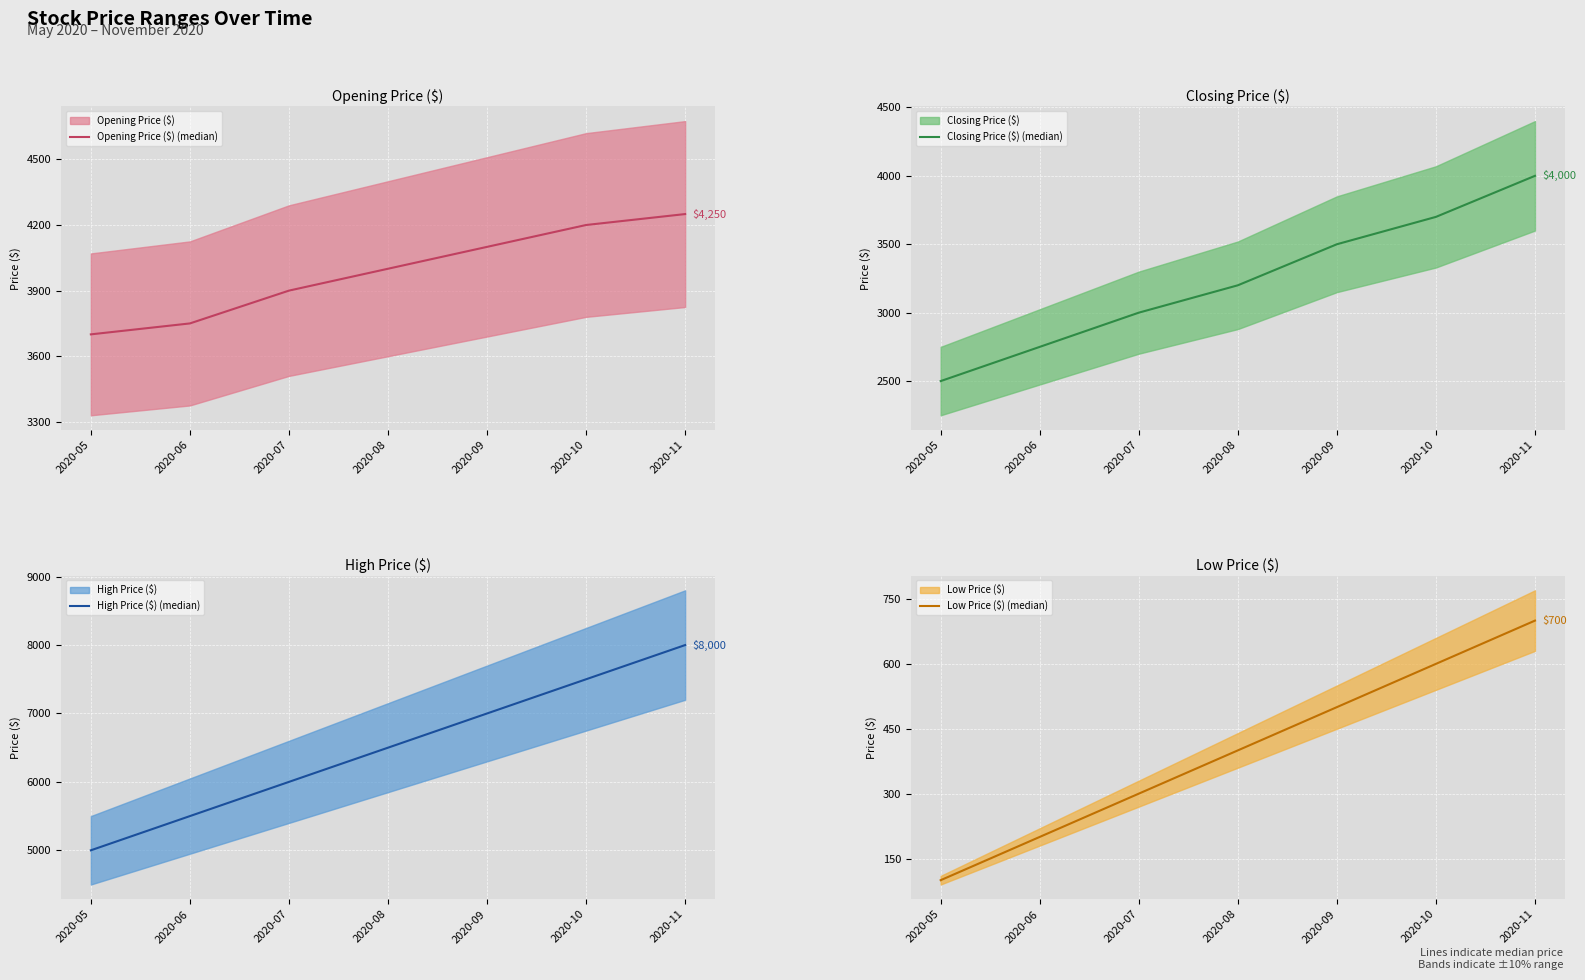

Reading left to right, what are all the values shown in this chart?

Opening Price ($) (median): 3700	3750	3900	4000	4100	4200	4250
Closing Price ($) (median): 2500	2750	3000	3200	3500	3700	4000
High Price ($) (median): 5000	5500	6000	6500	7000	7500	8000
Low Price ($) (median): 100	200	300	400	500	600	700